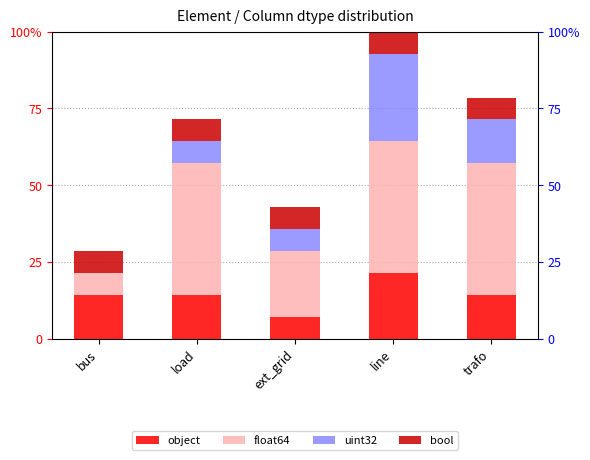

Where is uint32 nearest to the value 14?

trafo